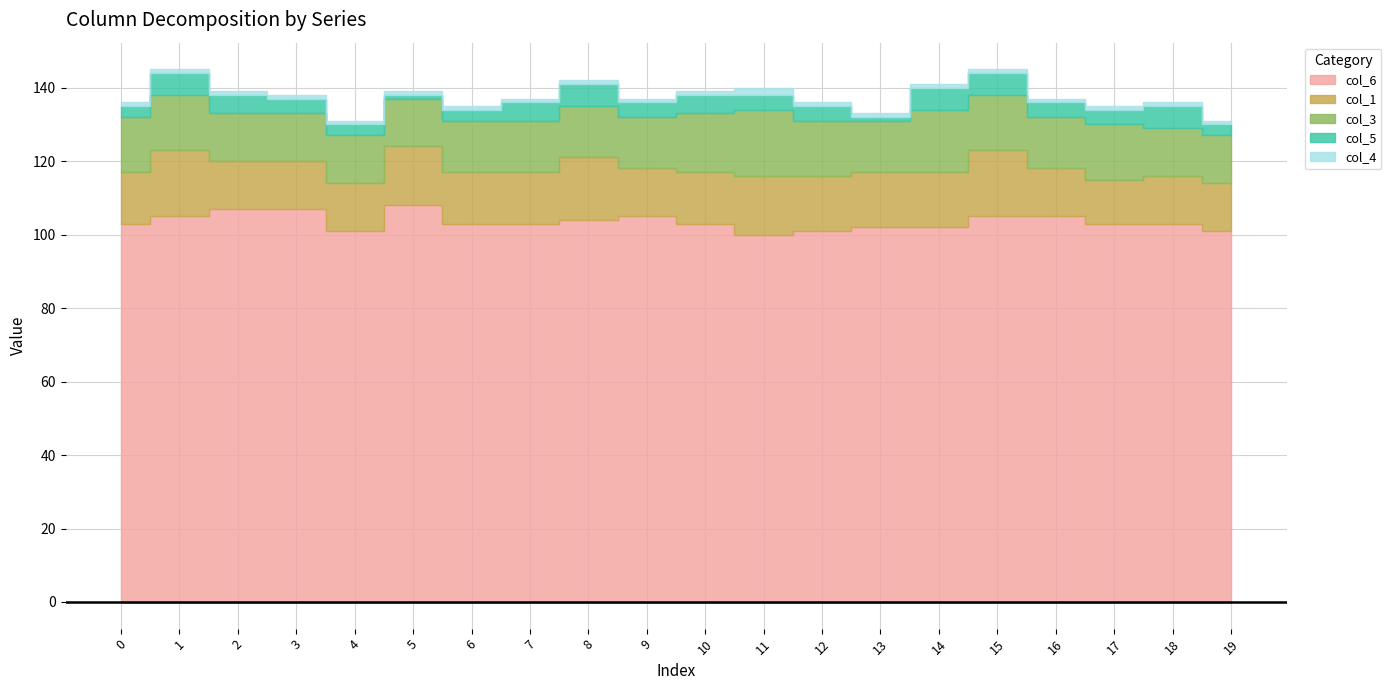

At how many categories does at least one series exceed 16?

20